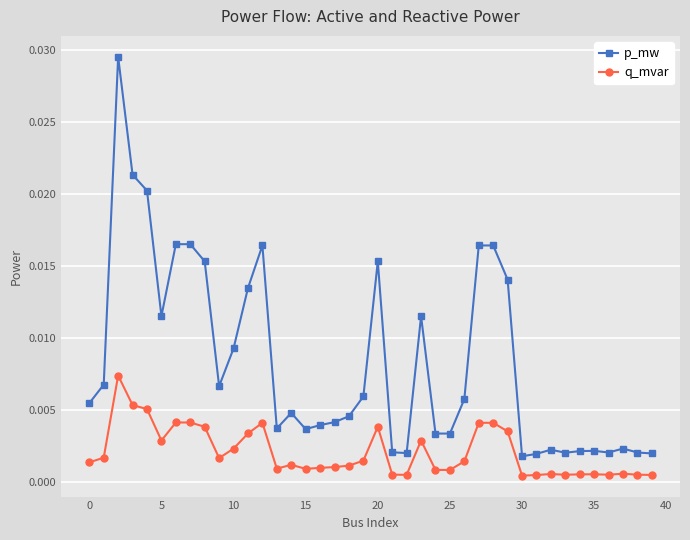

At how many categories does at least one series exceed 0?

40